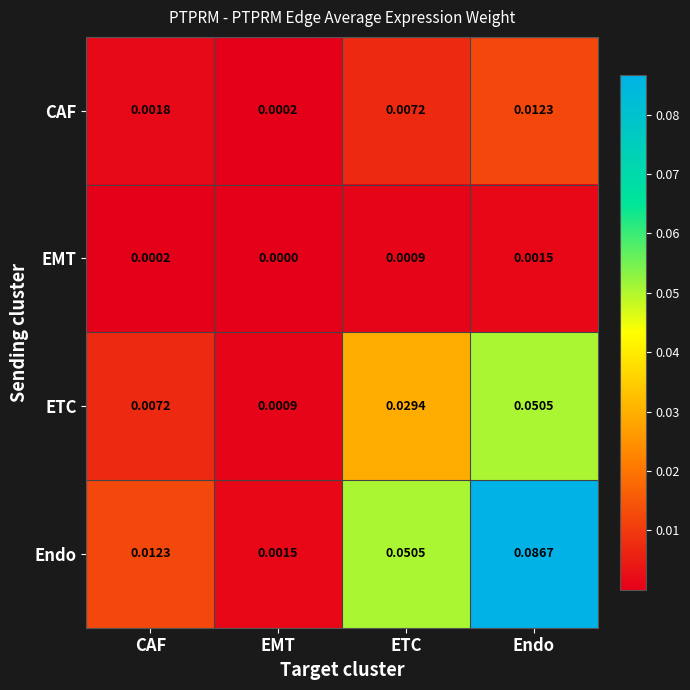

How many data points does each series have?

4